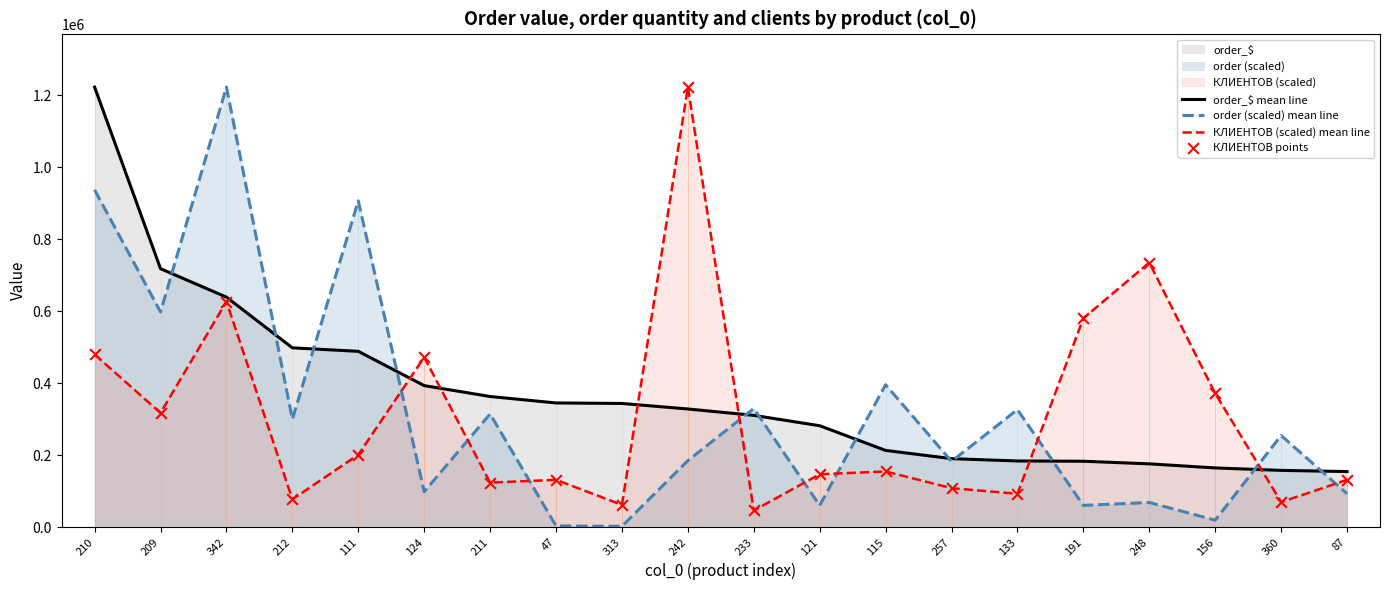

Which series has the largest total across all categories?

order_$ mean line